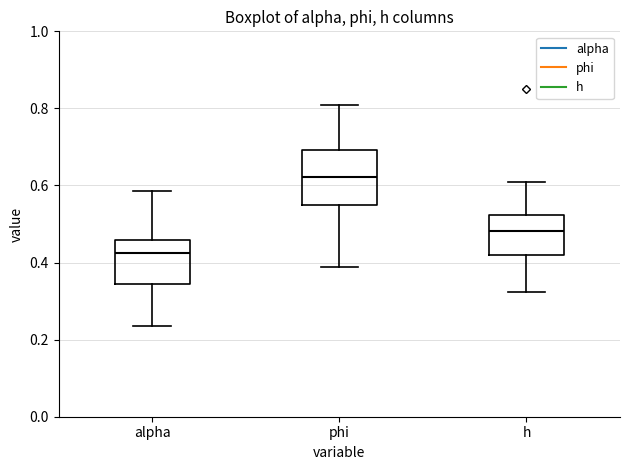

Reading left to right, read every box against the y-axis: the position of its median line, the range the box covers, and the ends of its whiskers. The values are not printed on the chart, so give them approximately, as read against the axis.

alpha: median 0.42, box 0.34 to 0.46, whiskers 0.24 to 0.58
phi: median 0.62, box 0.54 to 0.70, whiskers 0.38 to 0.80
h: median 0.48, box 0.42 to 0.52, whiskers 0.32 to 0.60